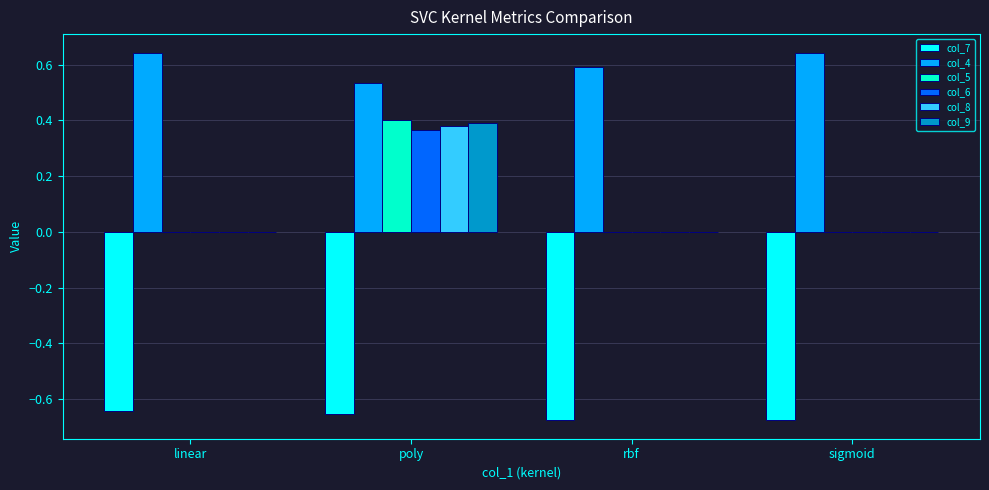

Which series has the largest total across all categories?

col_4